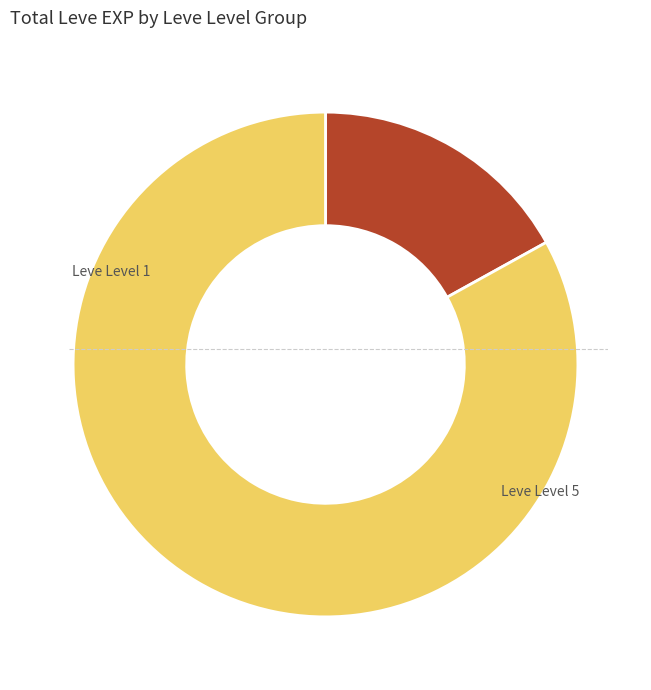

Is there any slice that represents more than half of the pie?

No